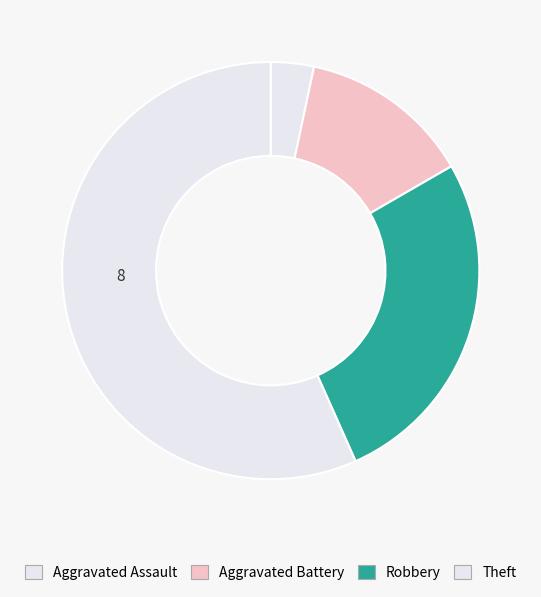

Count the number of slices in the pie.

4